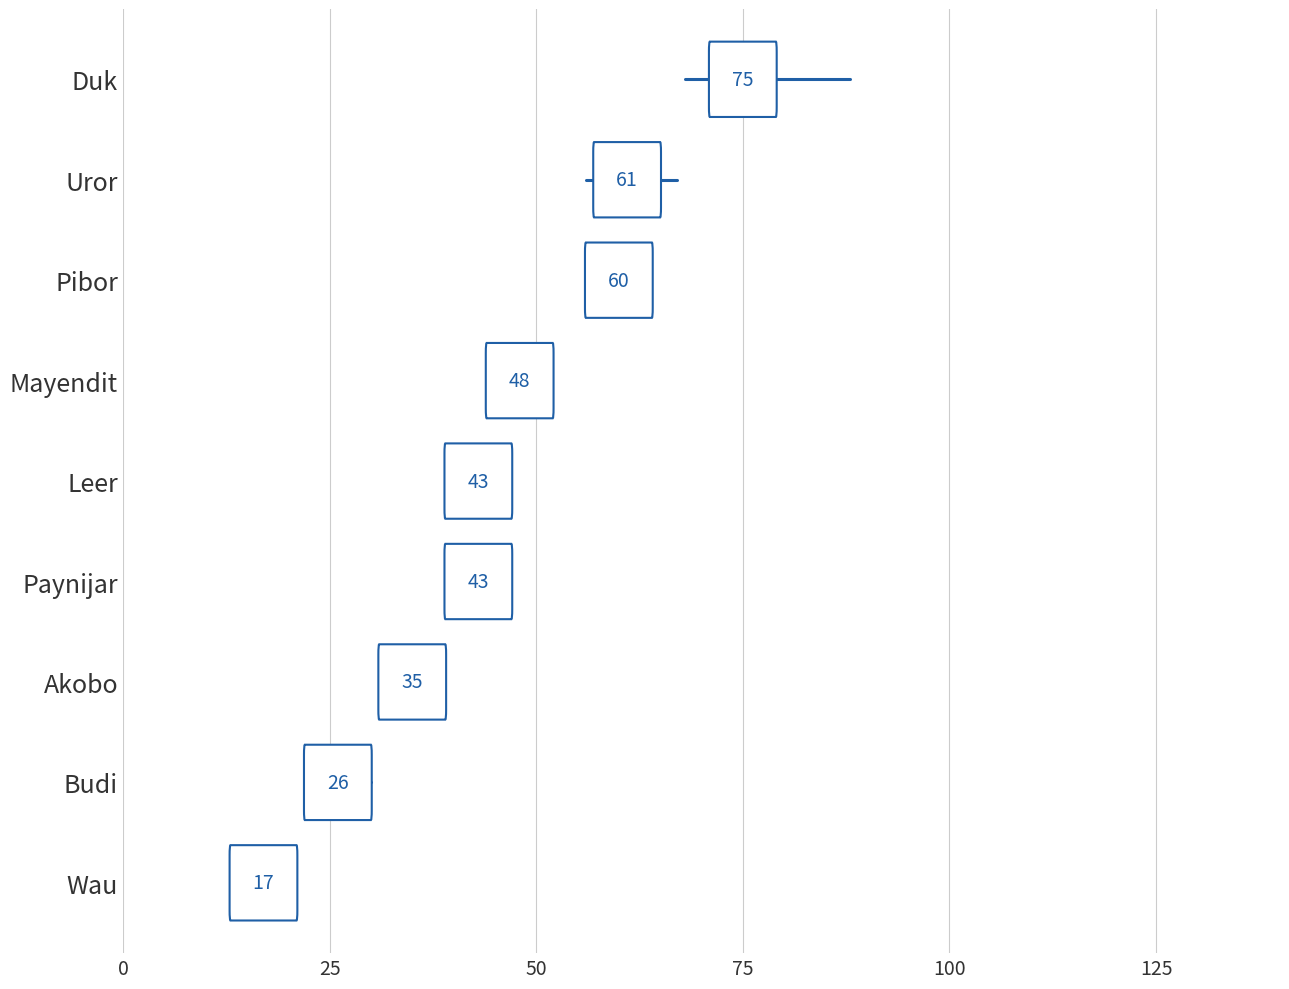

Which has a higher value, 32 or 23?

32